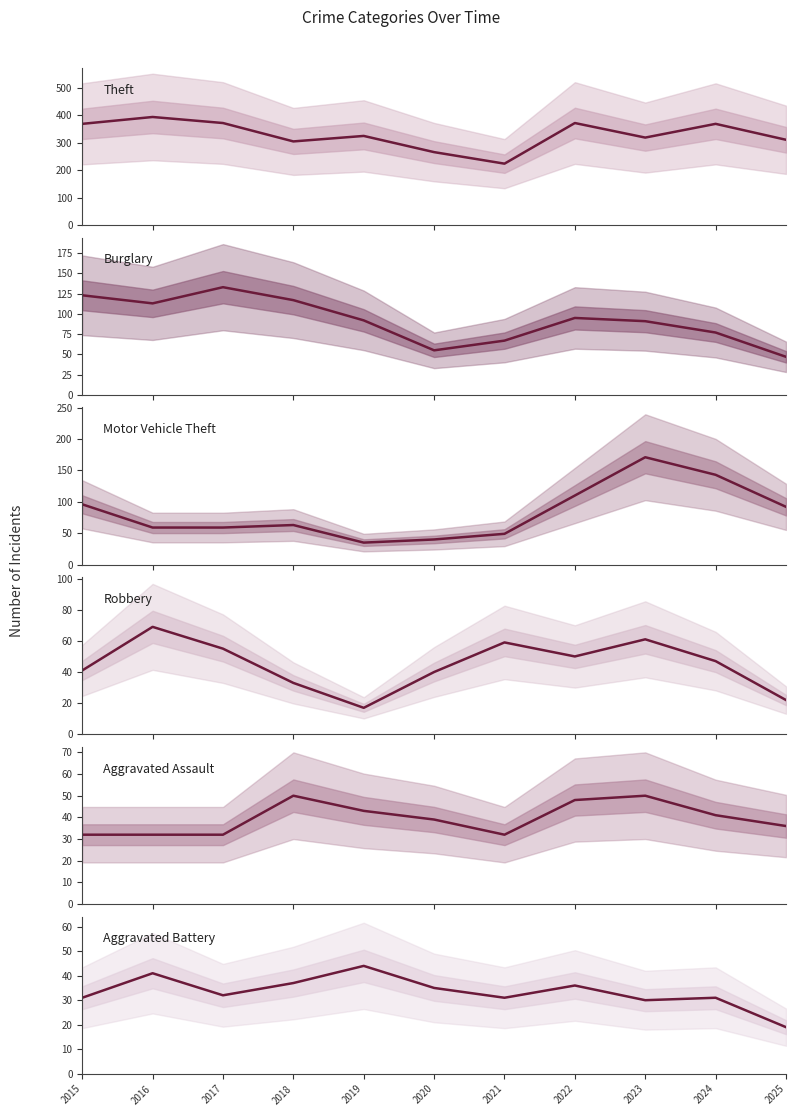

In Robbery, how many points are higher than both neighbors (excluding endpoints)?

3